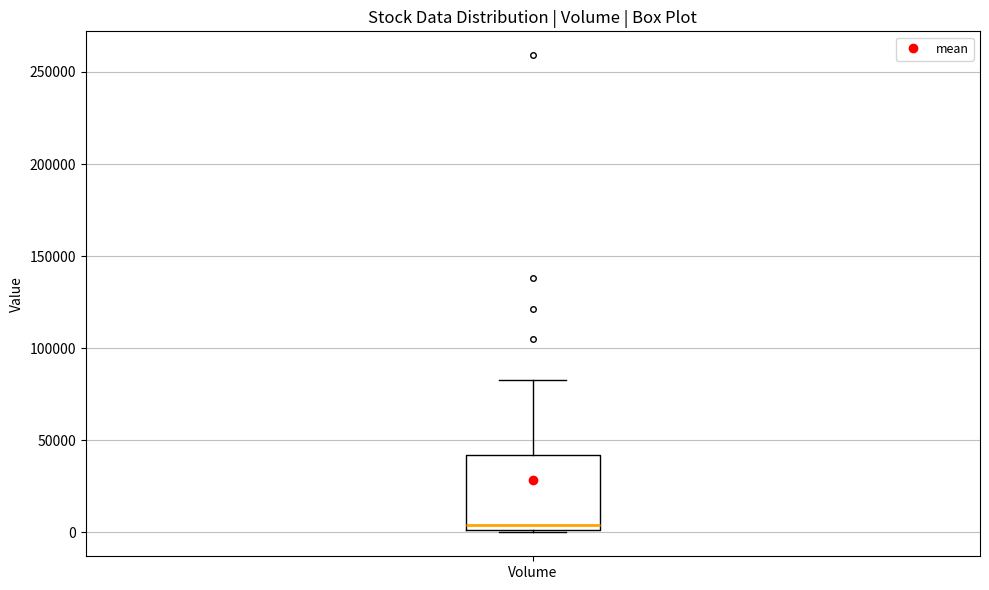

Transcribe this box plot: give where the median line is, the range the box spans, and where the two whiskers end, as read against the y-axis. The values are not printed on the chart, so give them approximately, as read against the axis.

median 5000, box 0 to 40000, whiskers 0 to 85000